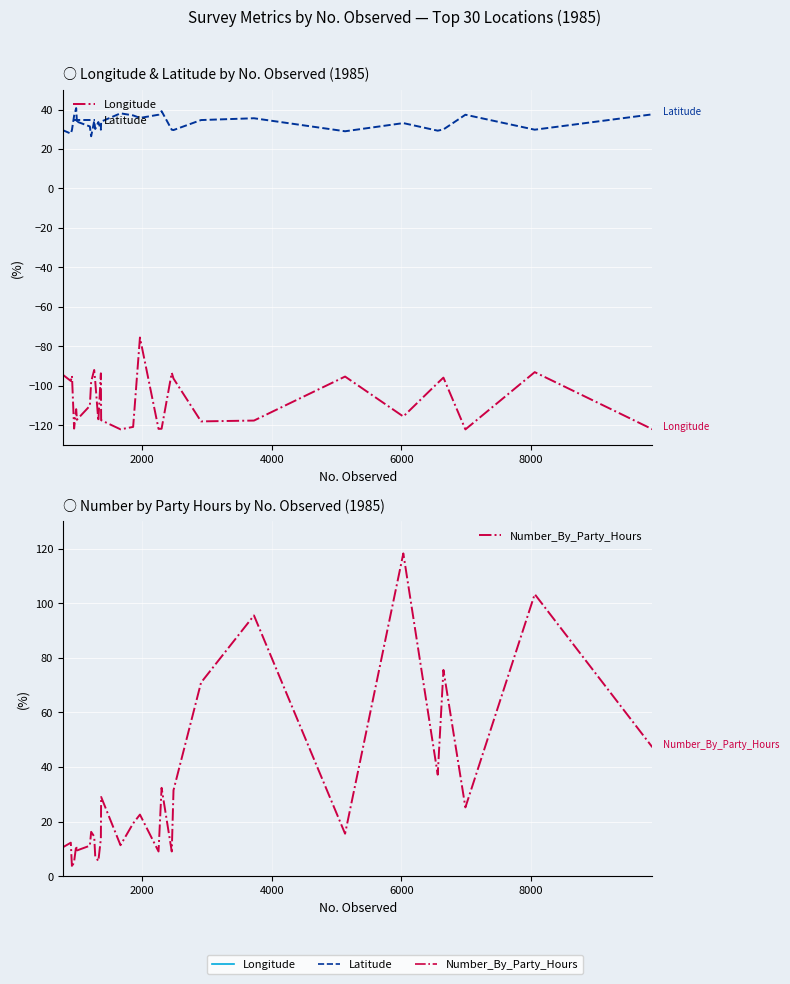

At how many categories does at least one series exceed 92?

3